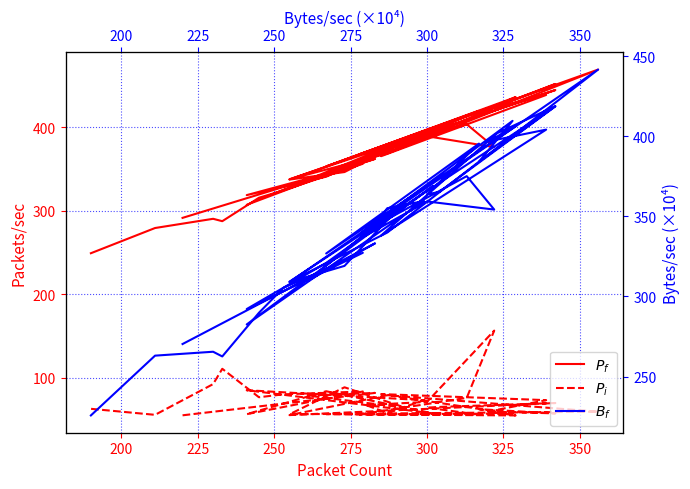

What is the difference between the maximum and minimum values in the $P_f$ series?

219.7